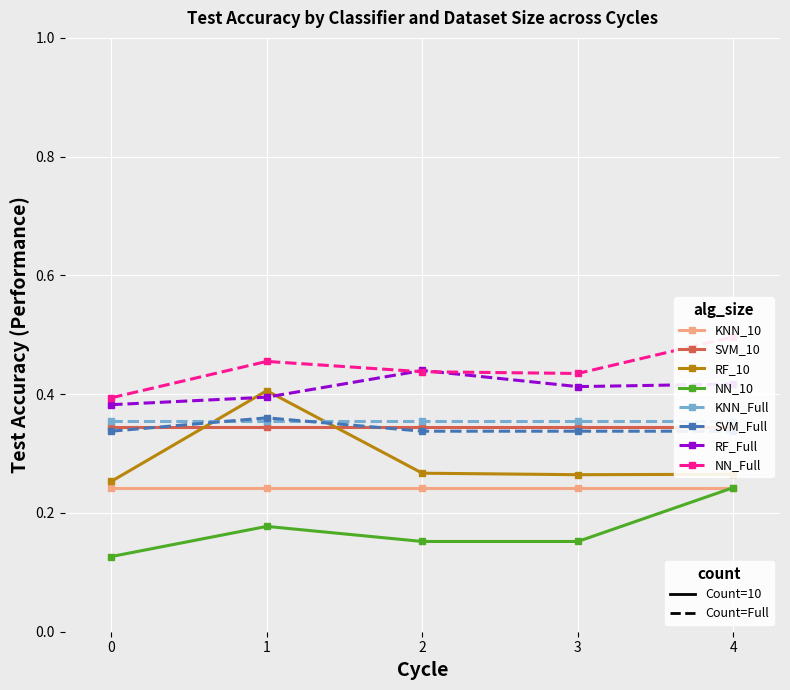

What is the total value across all series at 2?

2.6